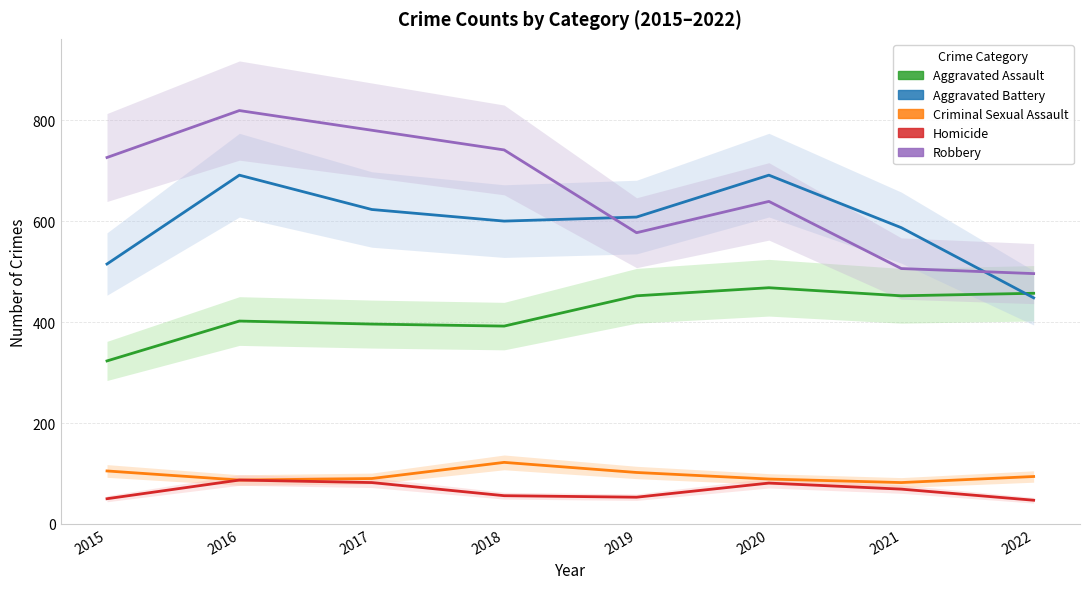

Where is the first local minimum for Homicide?

2019